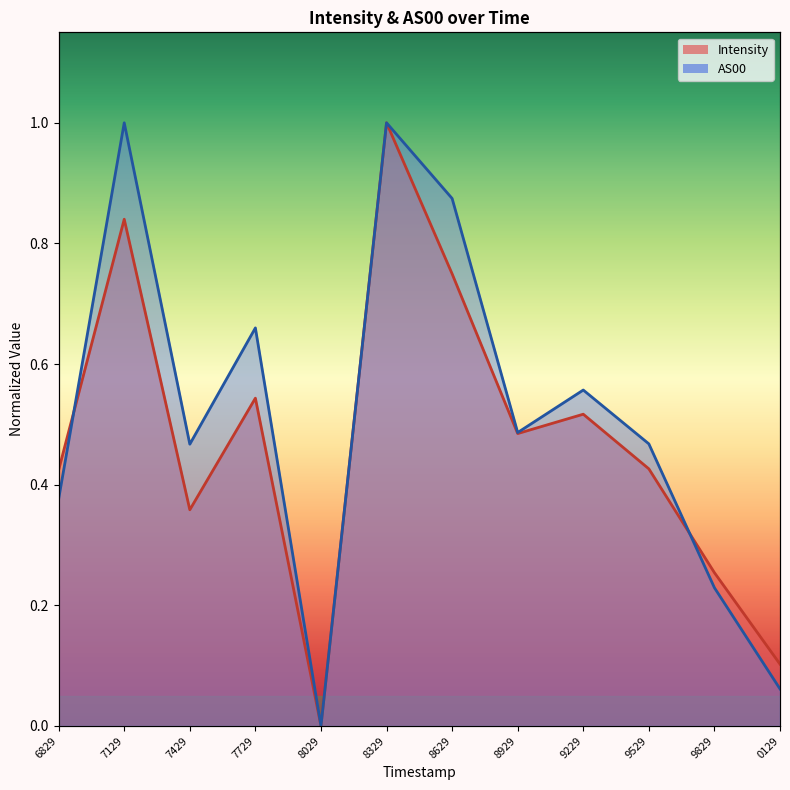

How many values in Intensity are above zero?

11